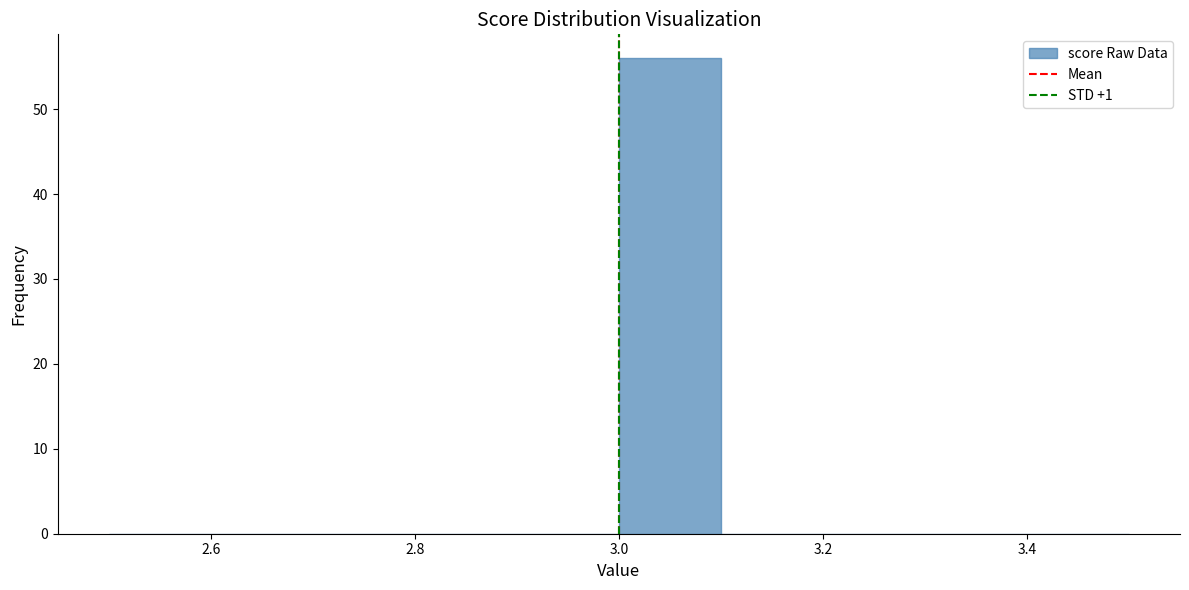

Reading left to right, list every bar in this chart as the range it spans on the x-axis followed by its height. The values are not printed on the chart, so give them approximately, as read against the axis.

2.5 to 2.6: 0
2.6 to 2.7: 0
2.7 to 2.8: 0
2.8 to 2.9: 0
2.9 to 3.0: 0
3.0 to 3.1: 56
3.1 to 3.2: 0
3.2 to 3.3: 0
3.3 to 3.4: 0
3.4 to 3.5: 0